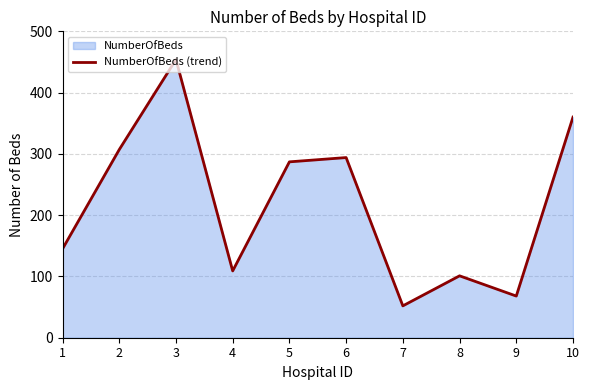

What is the approximate value at 7, to the nearest 50?

50